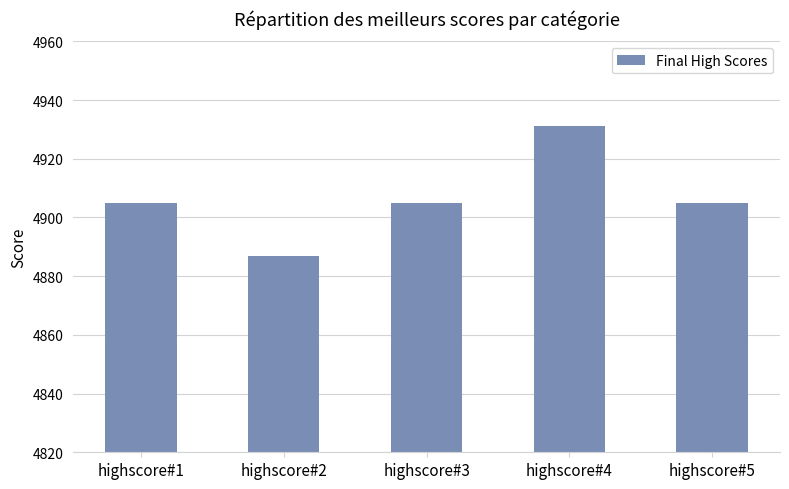

At which category does the chart reach its minimum across all series?

highscore#2